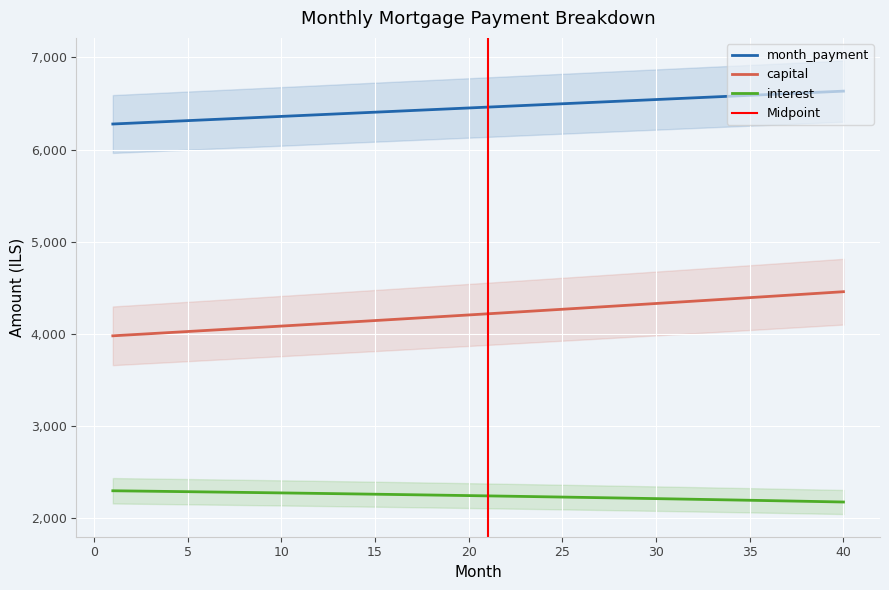

True or false: interest has more than 0 points higher than both neighbors.

False